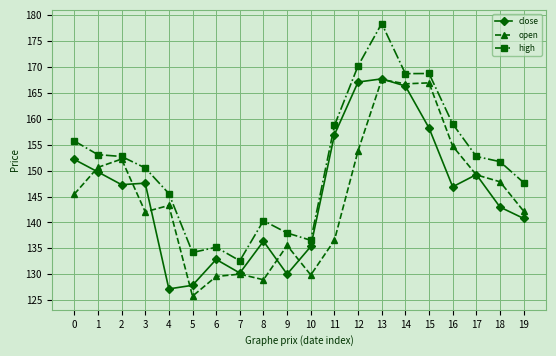

What is the spread (max minus min) of values at 14?

2.4